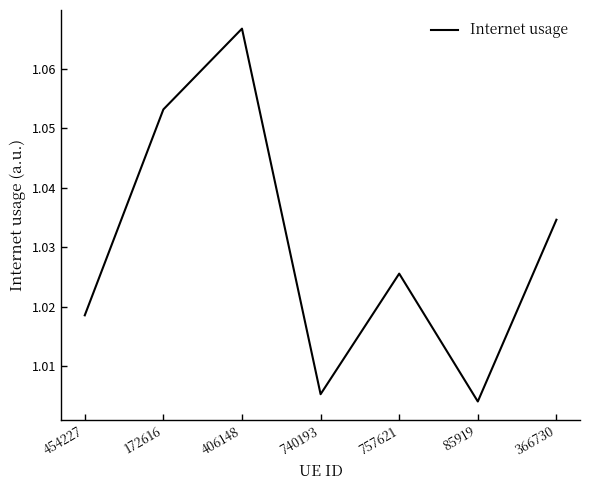

Rank the categories by value from highest to lowest.

406148, 172616, 366730, 757621, 454227, 740193, 85919